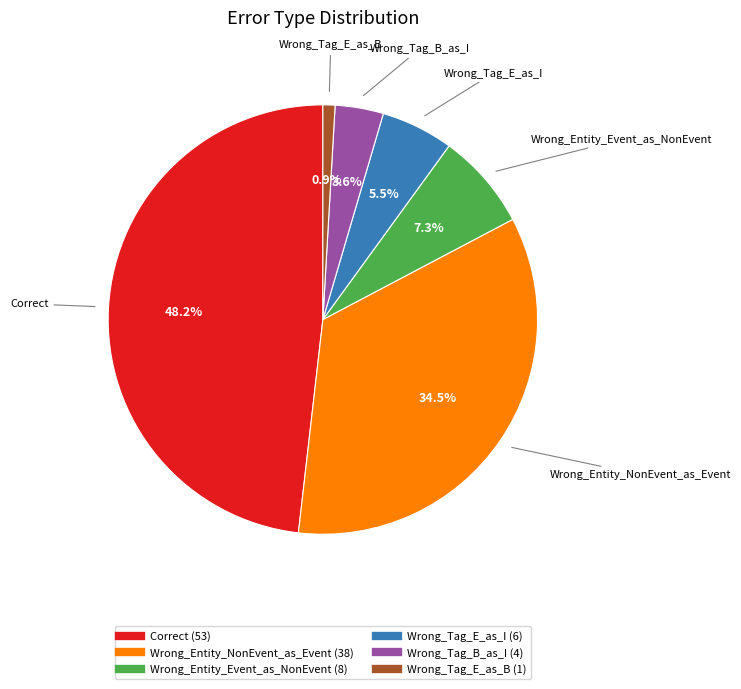

How many segments does this pie chart have?

6